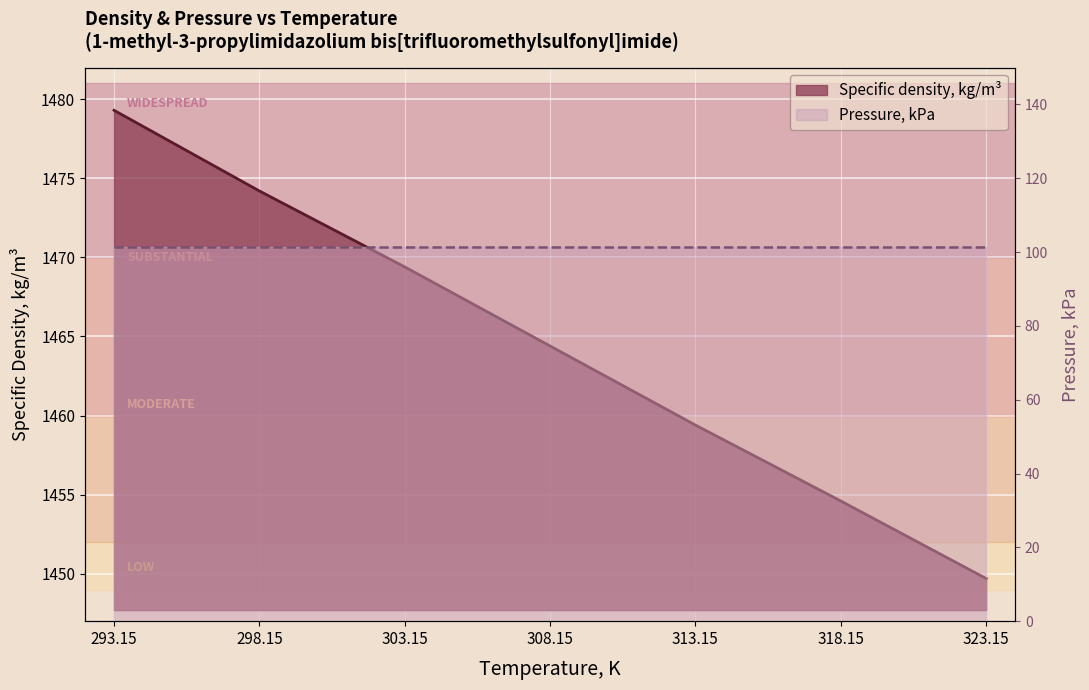

True or false: the data has more than 0 interior local peaks.

False